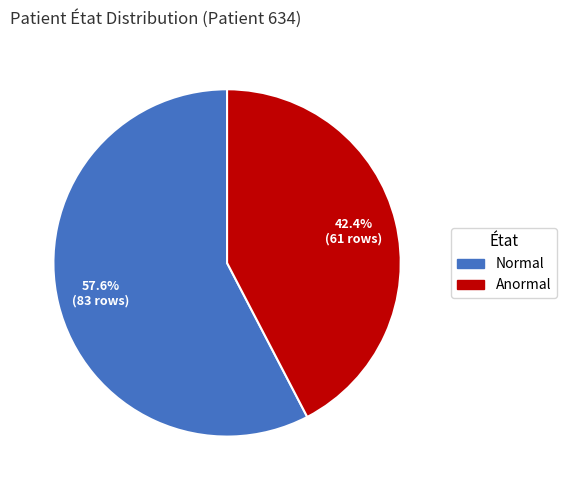

To the nearest percent, what is the difference between the largest and smallest slice percentages?

15%